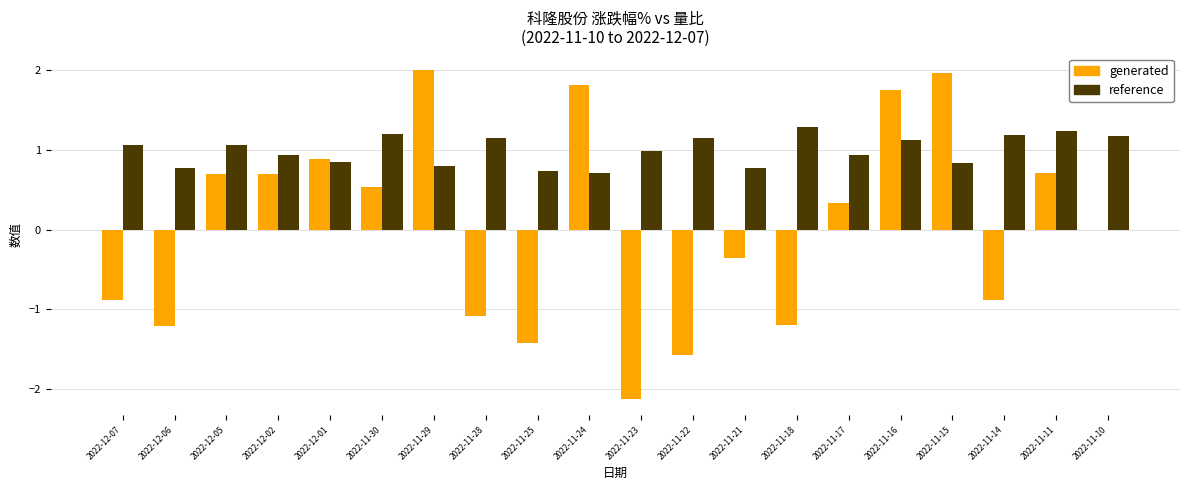

Is the value of generated at 2022-11-10 greater than the value of reference at 2022-11-15?

No